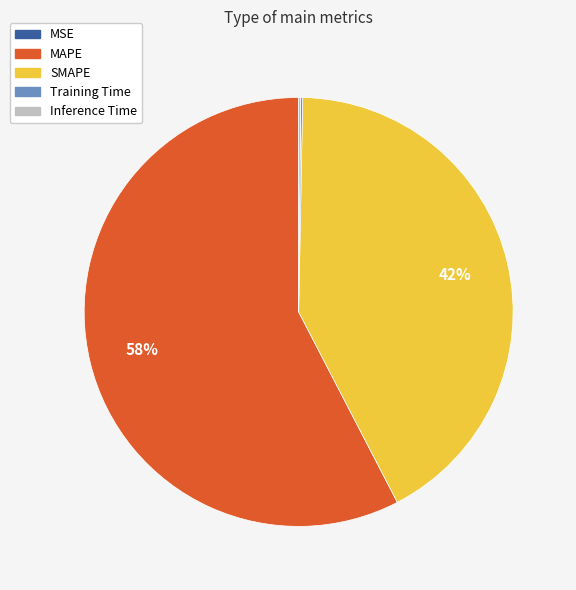

Is MAPE the majority of the pie?

Yes